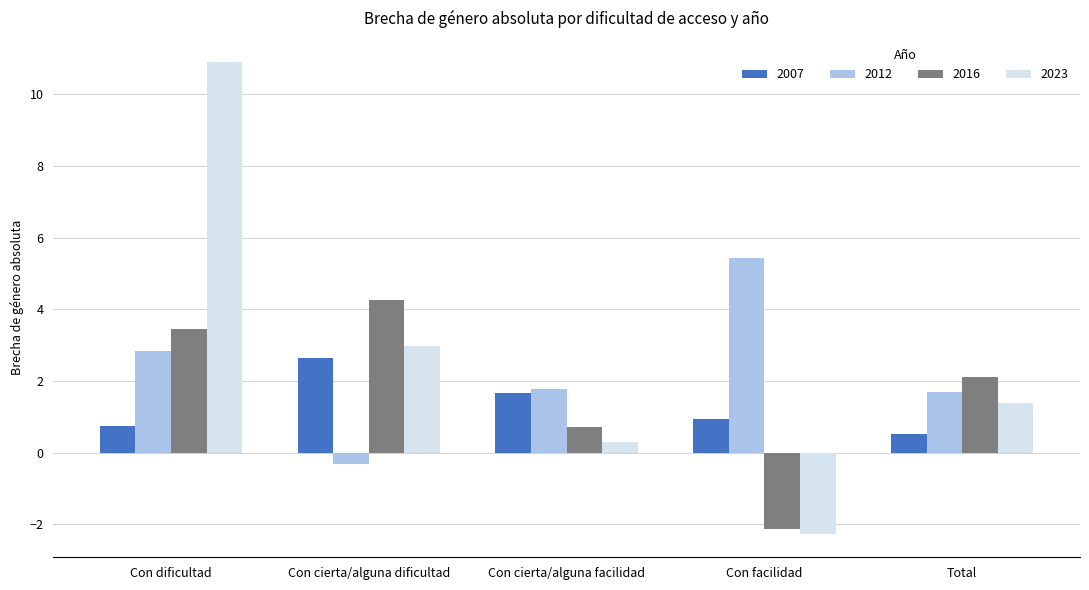

Where does the 2012 series first go above 1?

Con dificultad